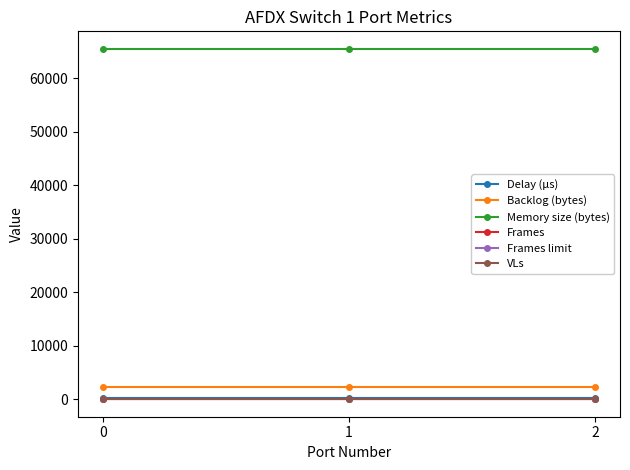

Reading left to right, extract all data points from this chart.

Delay (µs): 185.3	185.3	185.3
Backlog (bytes): 2317.0	2317.0	2317.0
Memory size (bytes): 65536.0	65536.0	65536.0
Frames: 3.0	3.0	3.0
Frames limit: 0.0	0.0	0.0
VLs: 4.0	4.0	4.0